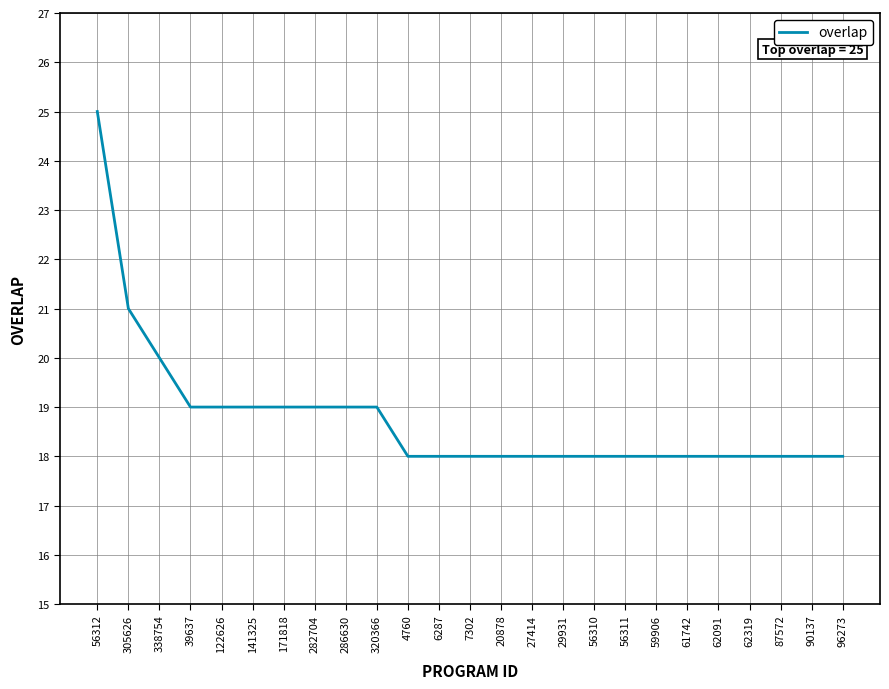

What is the sum of the values at 305626 and 62091?

39